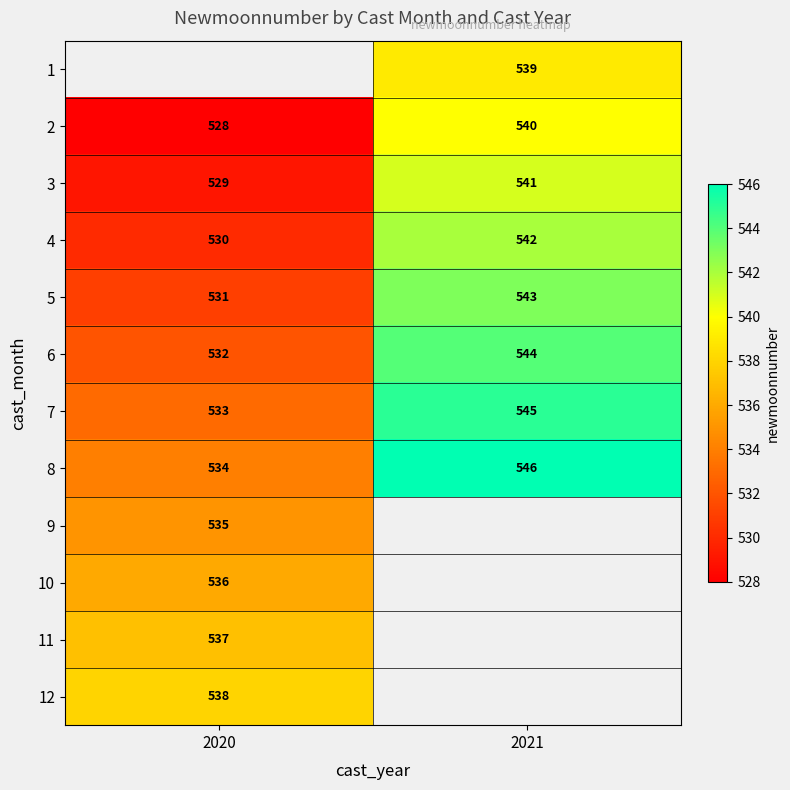

How many series are shown in this chart?

12